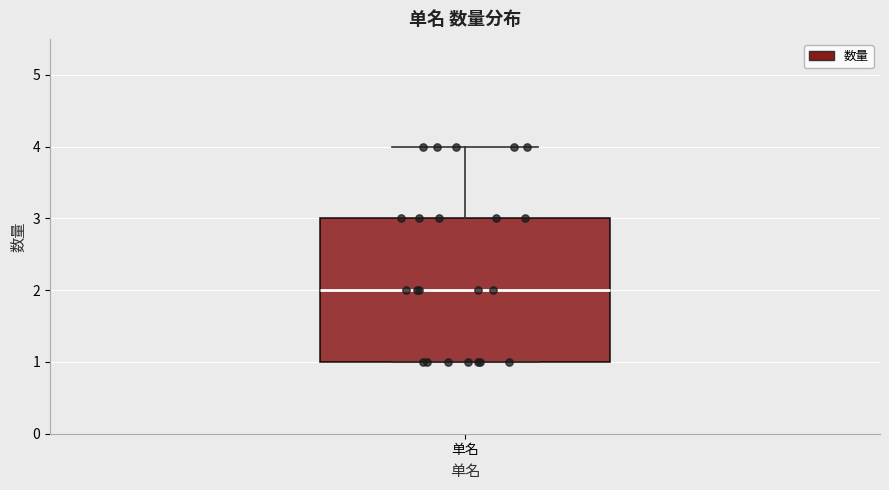

Transcribe this box plot: give where the median line is, the range the box spans, and where the two whiskers end, as read against the y-axis. The values are not printed on the chart, so give them approximately, as read against the axis.

median 2, box 1 to 3, whiskers 1 to 4